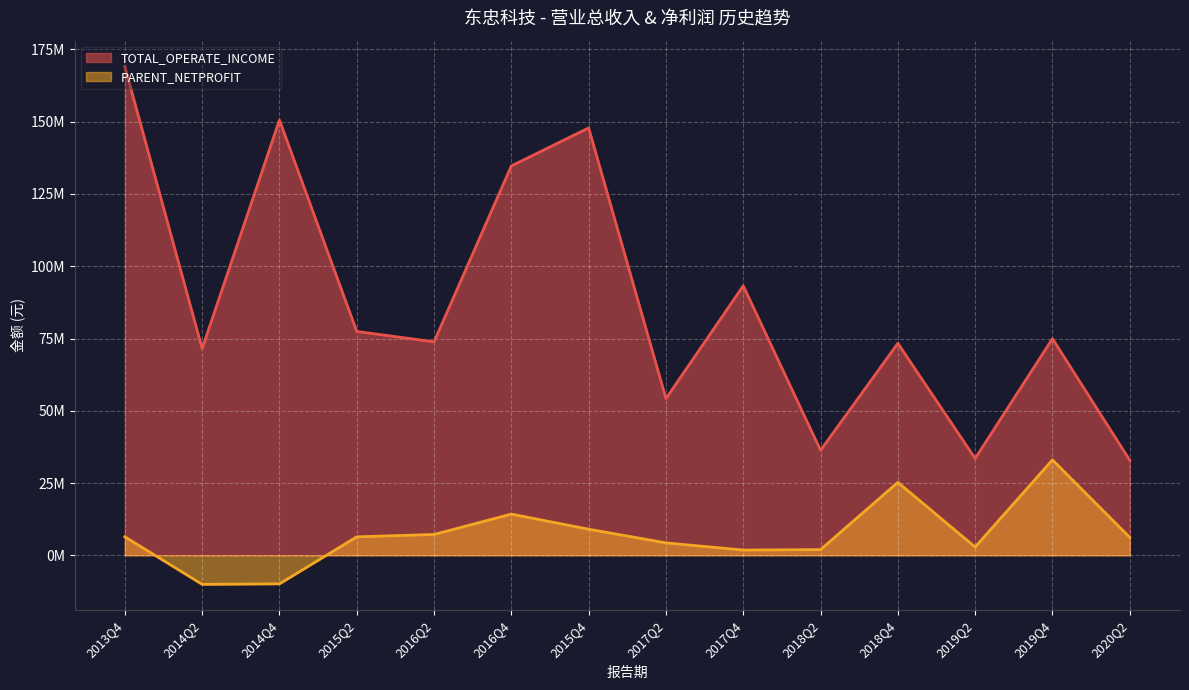

List the labels in order of PARENT_NETPROFIT value, largest first.

2019Q4, 2018Q4, 2016Q4, 2015Q4, 2016Q2, 2013Q4, 2015Q2, 2020Q2, 2017Q2, 2019Q2, 2018Q2, 2017Q4, 2014Q4, 2014Q2